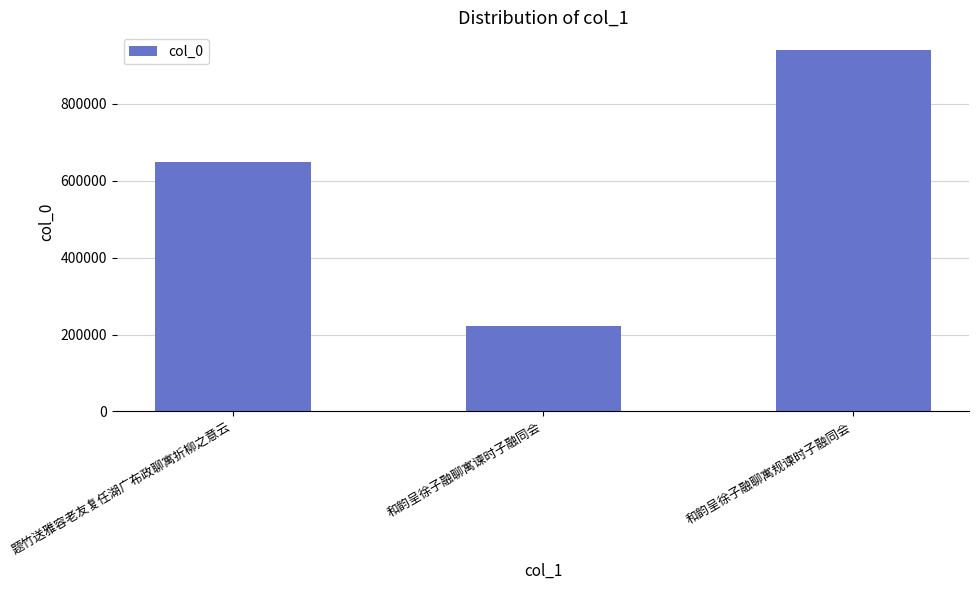

What is the sum of the values at 和韵呈徐子融聊寓规谏时子融同会 and 题竹送雅容老友复任湖广布政聊寓折柳之意云?

1588084